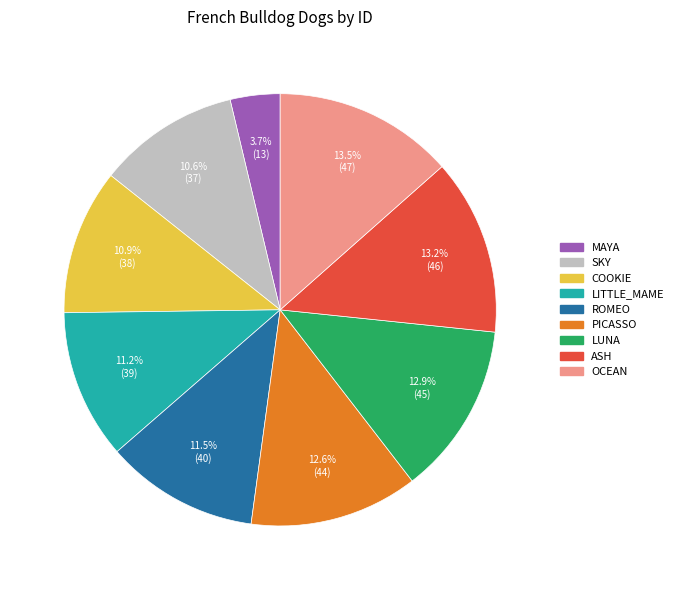

What portion of the pie excludes SKY?

89.4%